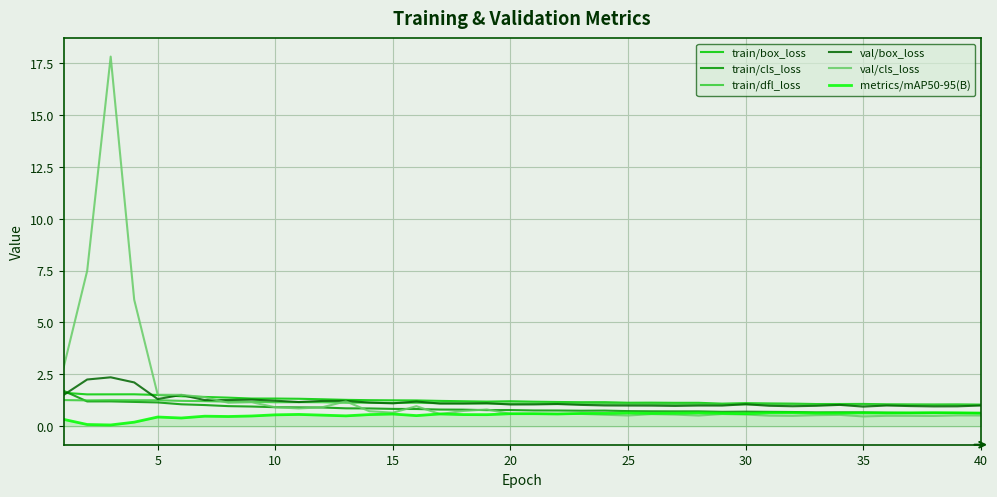

What is the minimum value for val/box_loss?

0.9